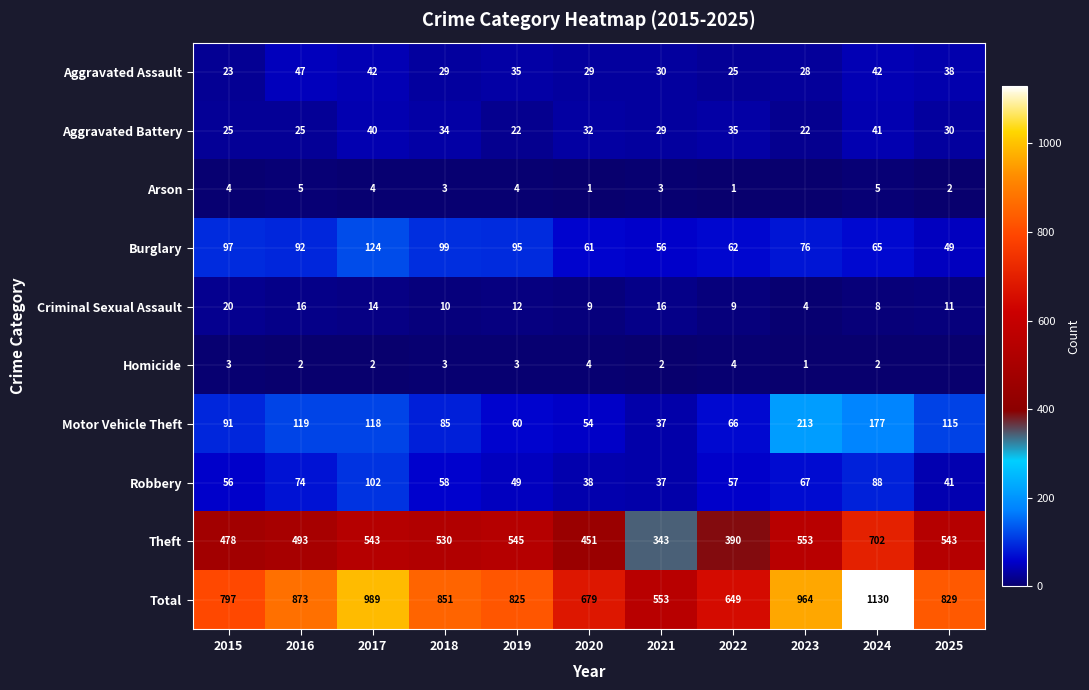

What is the difference between the highest and lowest values at 2020?

678